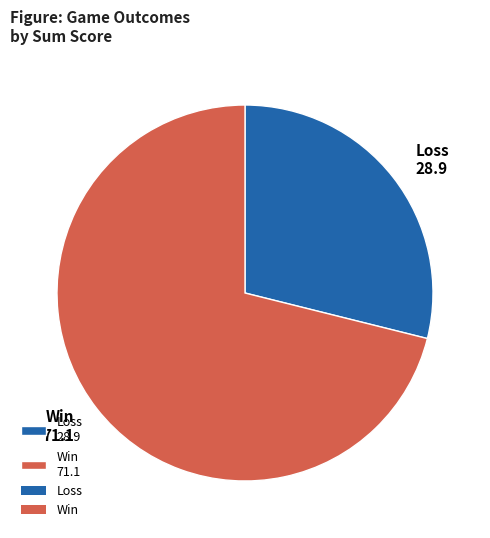

Rank the categories by value from highest to lowest.

Win 71.1, Loss 28.9